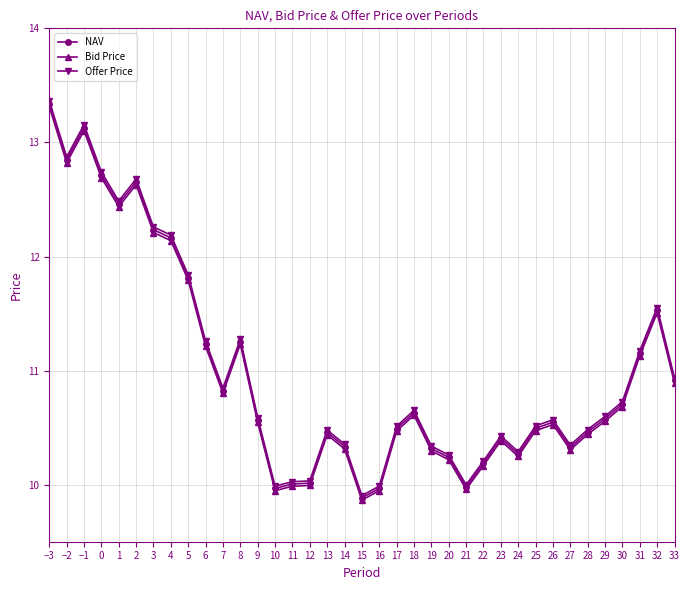

True or false: Offer Price and Bid Price intersect in this chart.

False